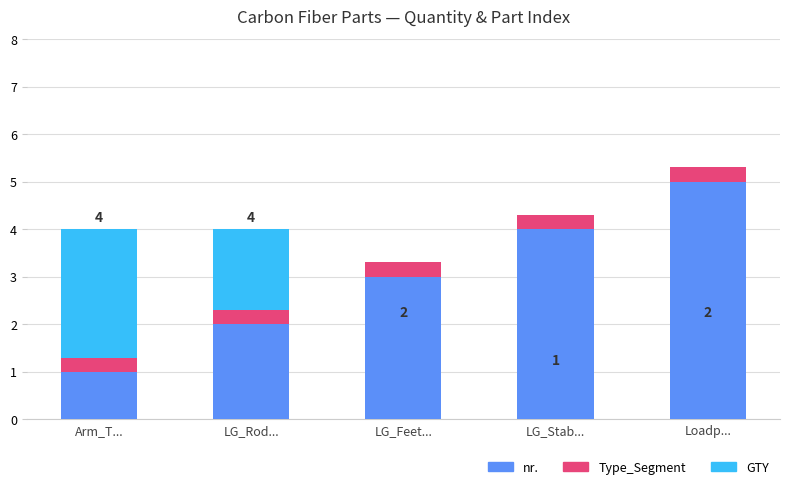

The value of nr. at LG_Rod... is 2.0. True or false?

True